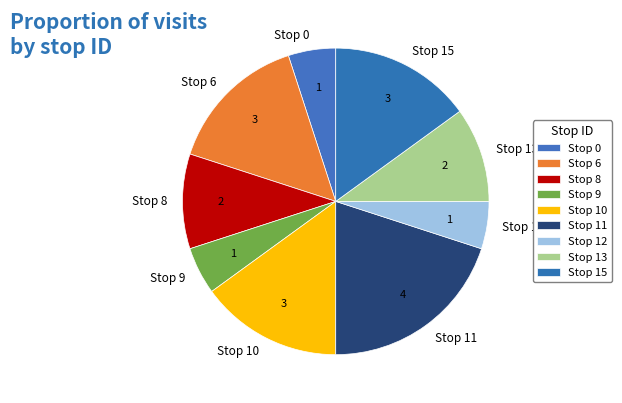

What is the ratio of the value at Stop 8 to the value at Stop 11?

0.5